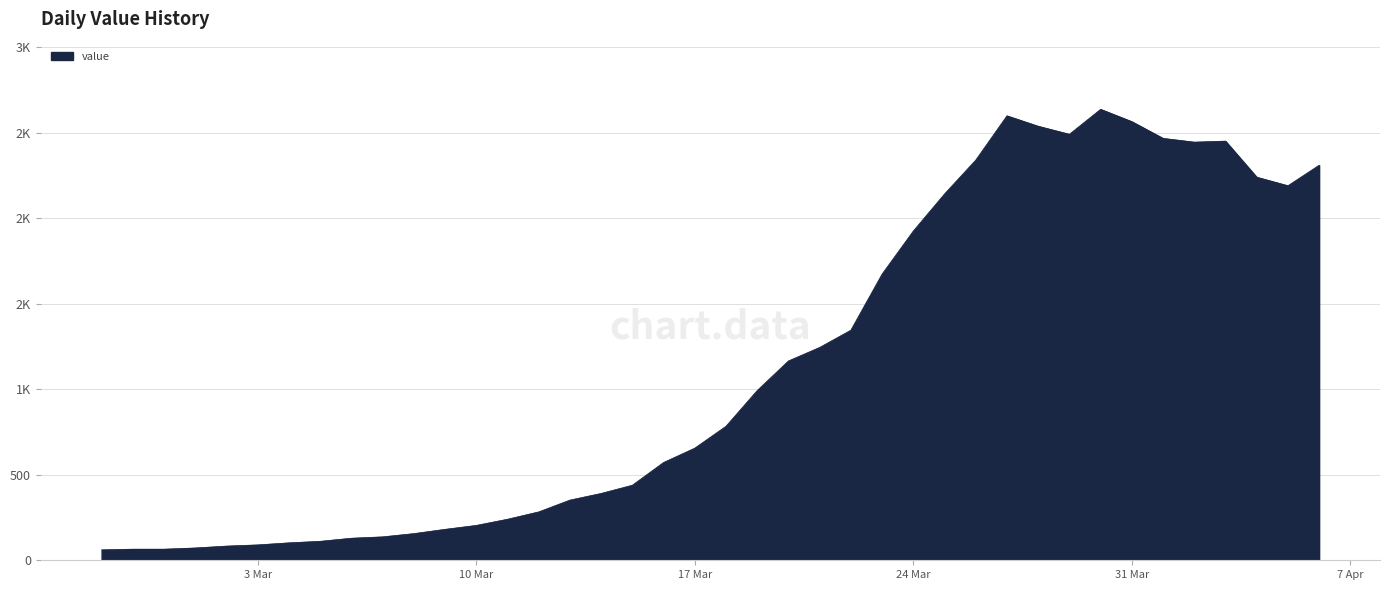

Does the chart have visible grid lines?

Yes